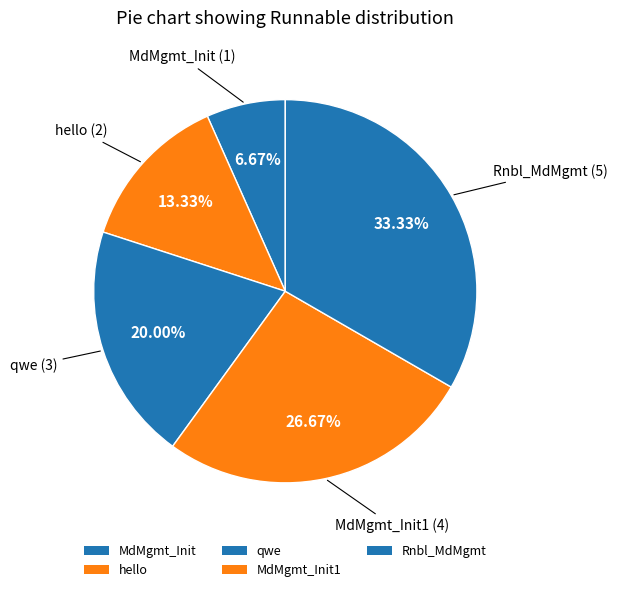

Combined, what portion of the pie is qwe and MdMgmt_Init1?

46.7%